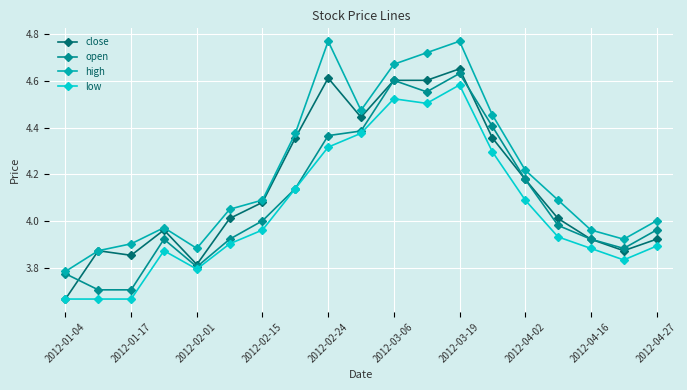

Does the chart display data point markers on the line(s)?

Yes